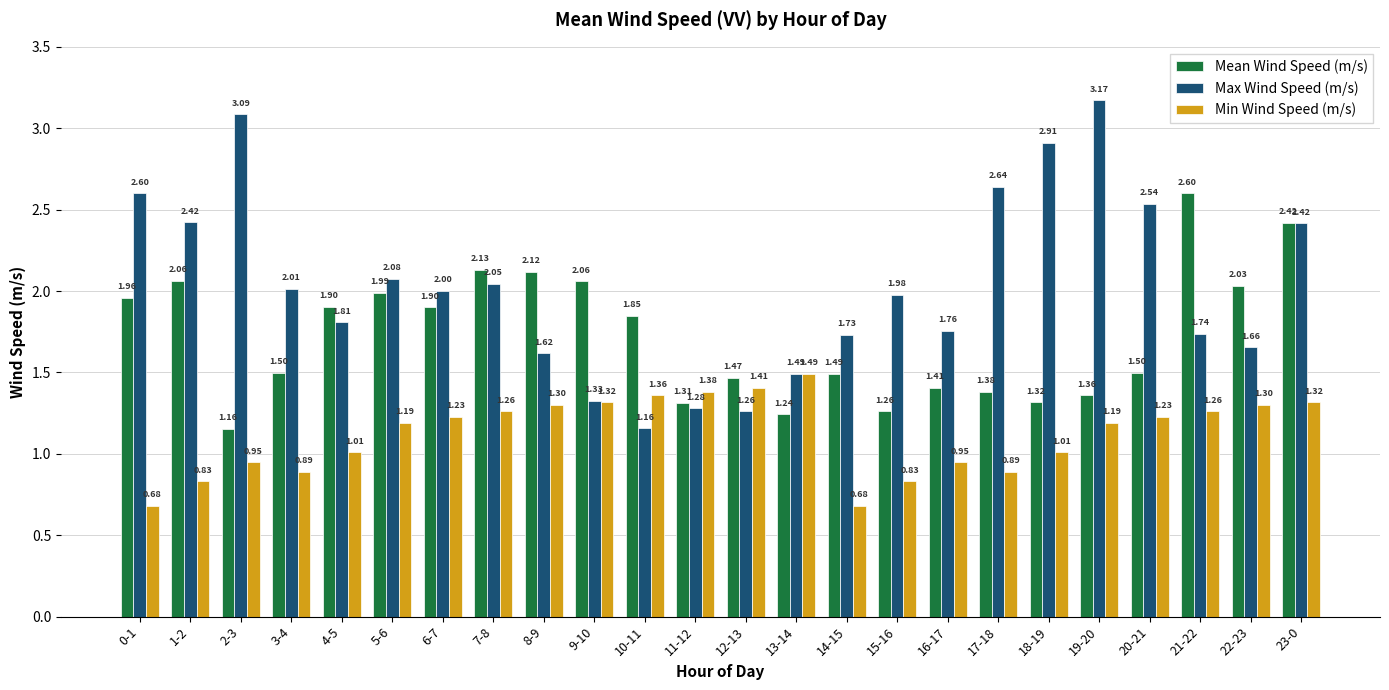

Which series has the largest range (max minus min)?

Max Wind Speed (m/s)